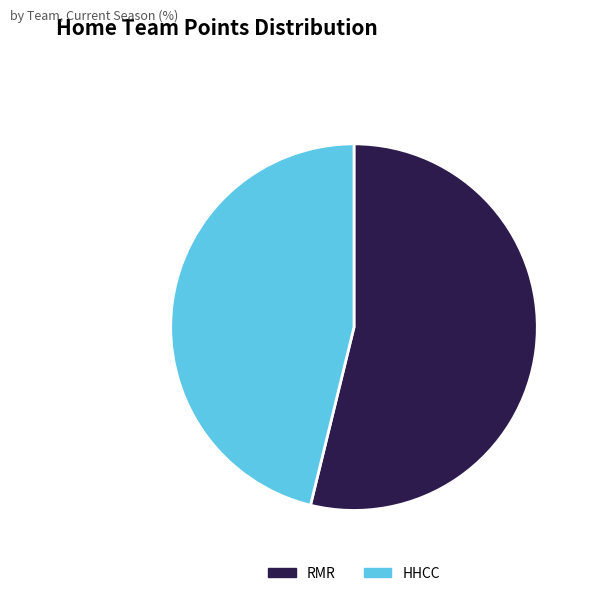

True or false: RMR accounts for 54% of the total.

True